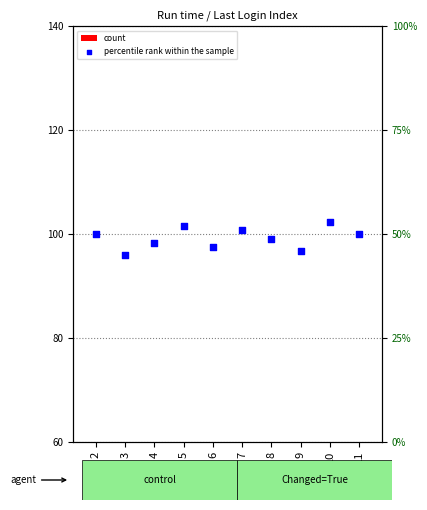

At which category is the sum across all series the highest?

10